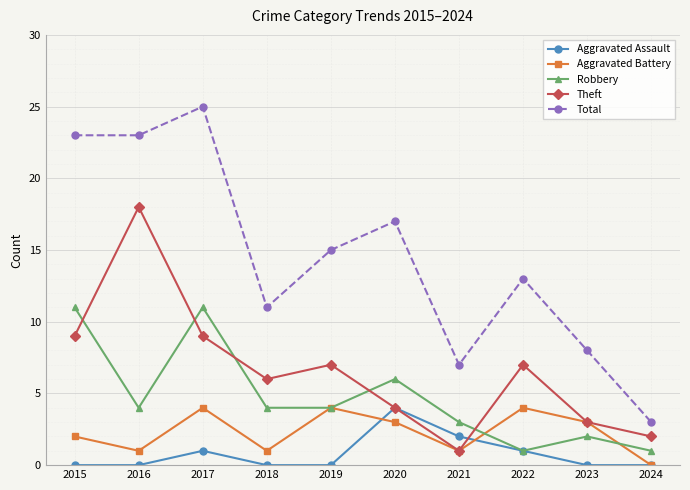

Where does the Theft series first go above 7?

2015